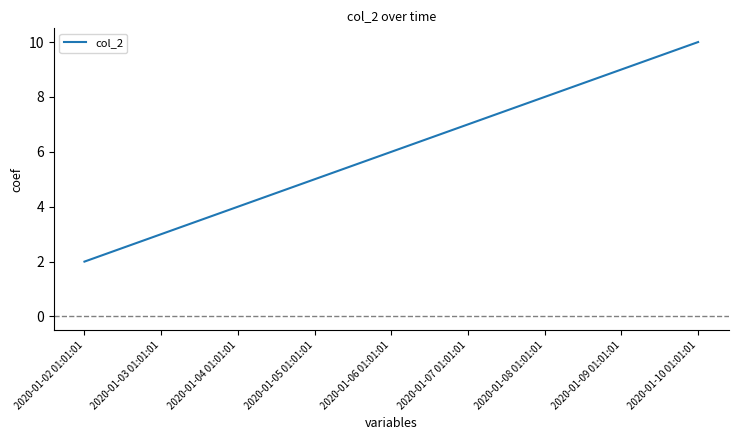

List the labels in order of value, largest first.

2020-01-10 01:01:01, 2020-01-09 01:01:01, 2020-01-08 01:01:01, 2020-01-07 01:01:01, 2020-01-06 01:01:01, 2020-01-05 01:01:01, 2020-01-04 01:01:01, 2020-01-03 01:01:01, 2020-01-02 01:01:01